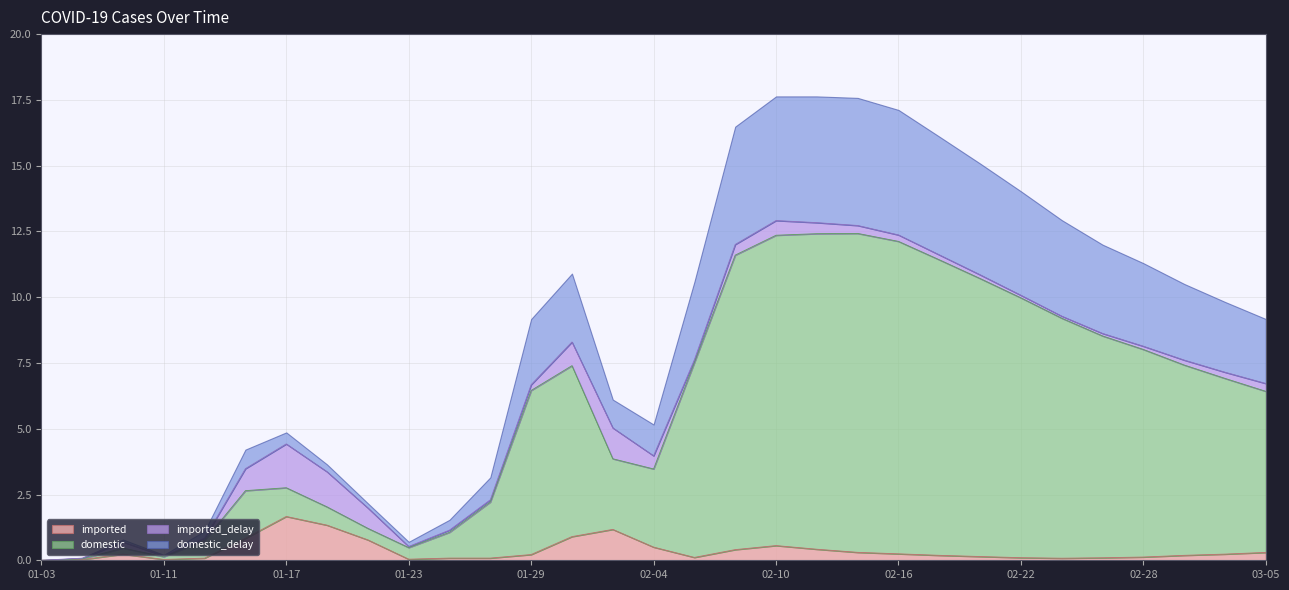

Does the chart have visible grid lines?

Yes